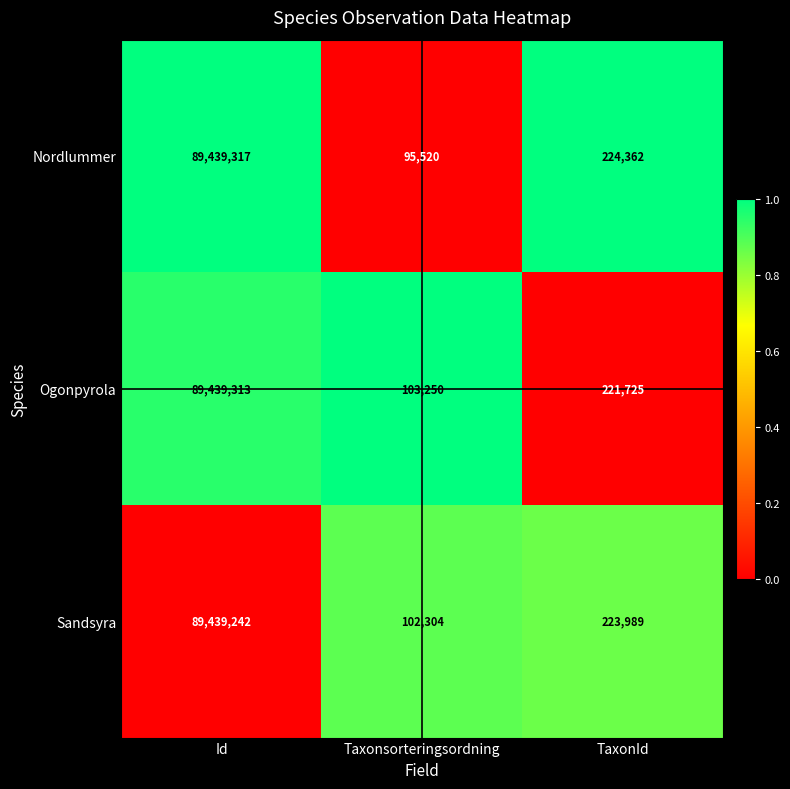

At which category is the sum across all series the highest?

Id